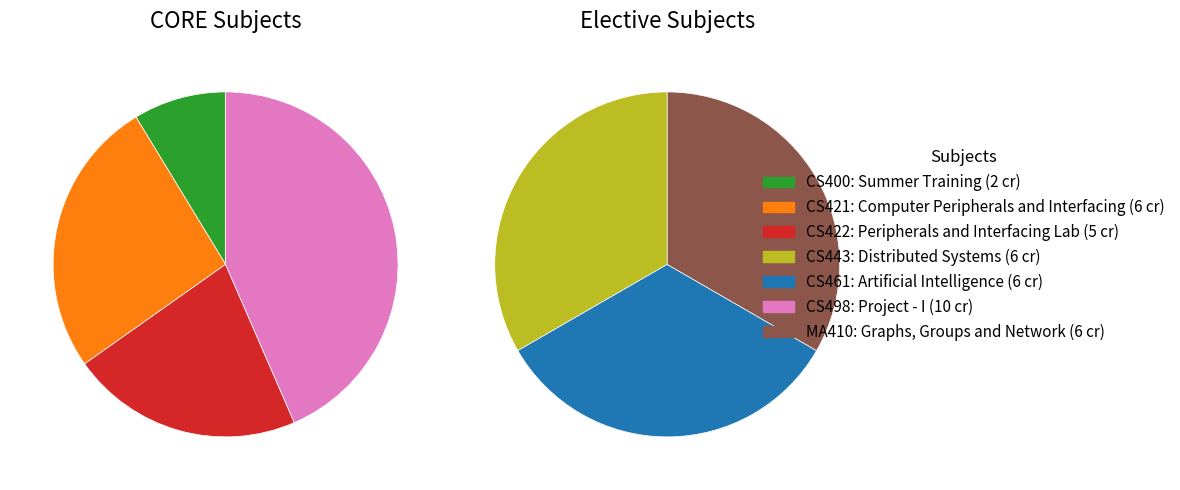

How many segments does this pie chart have?

7